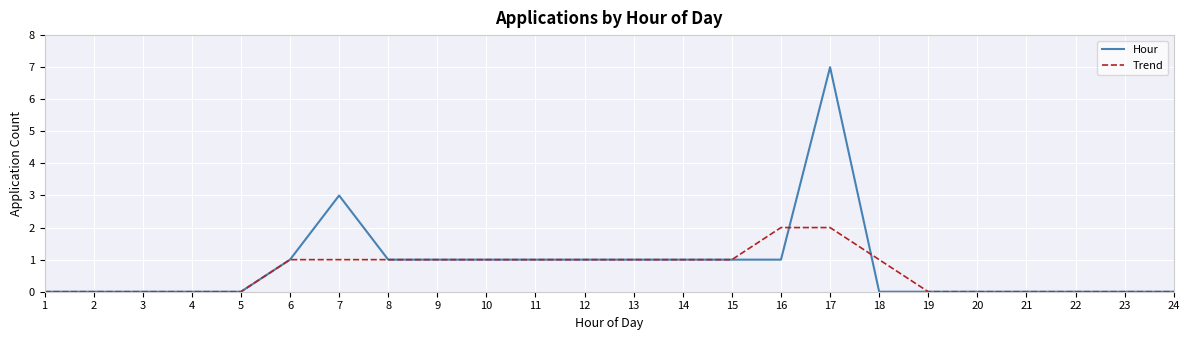

Reading right to left, transcribe all the data shown in this chart.

Hour: 0	0	0	0	0	0	0	7	1	1	1	1	1	1	1	1	1	3	1	0	0	0	0	0
Trend: 0	0	0	0	0	0	1	2	2	1	1	1	1	1	1	1	1	1	1	0	0	0	0	0